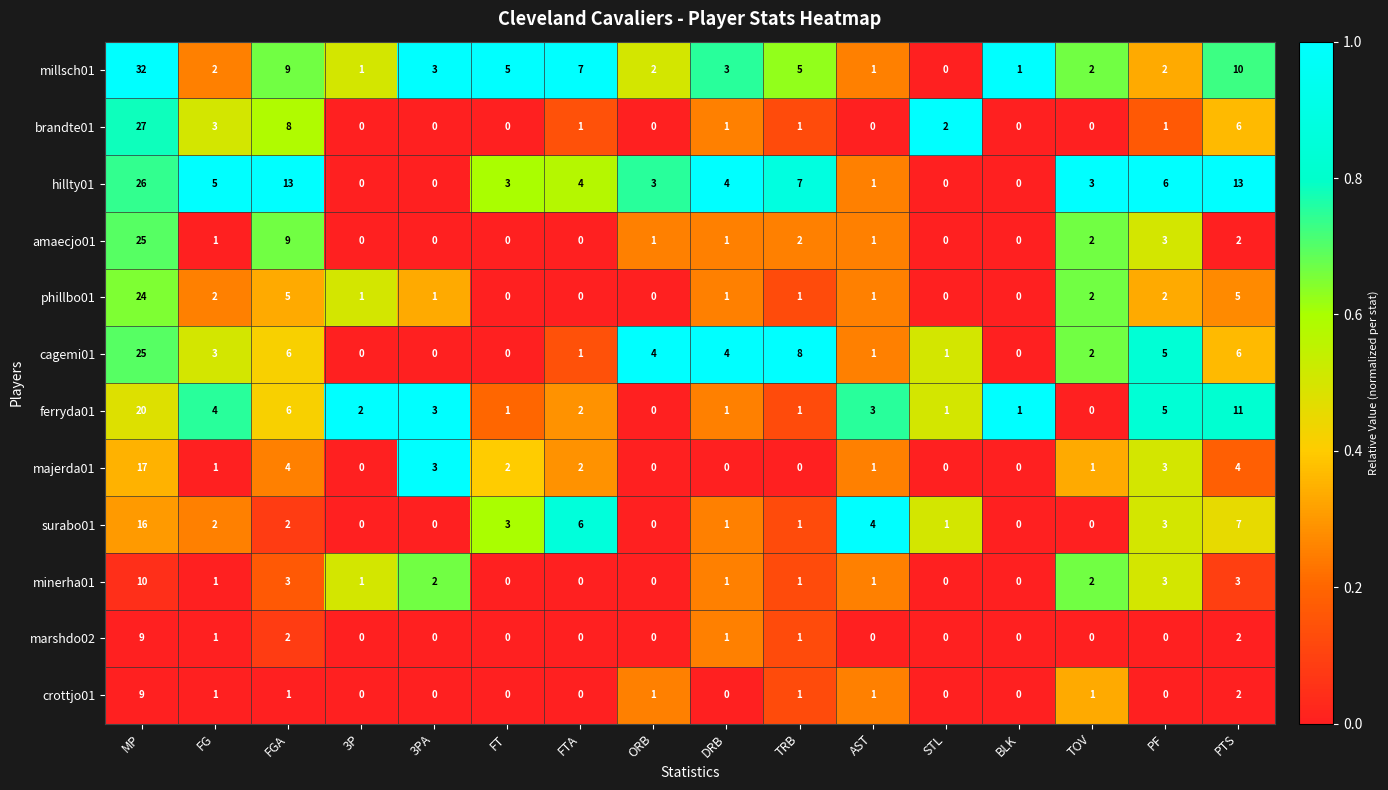

At which label does minerha01 first exceed 1?

MP